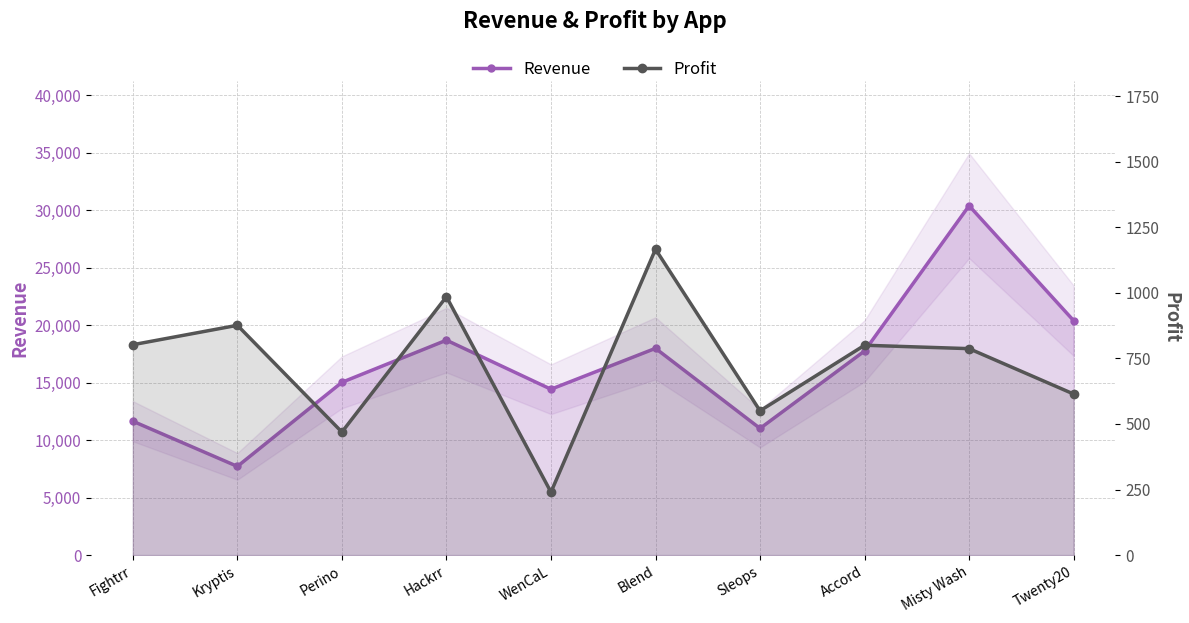

What is the sum of the Profit values at Perino and Sleops?

1019